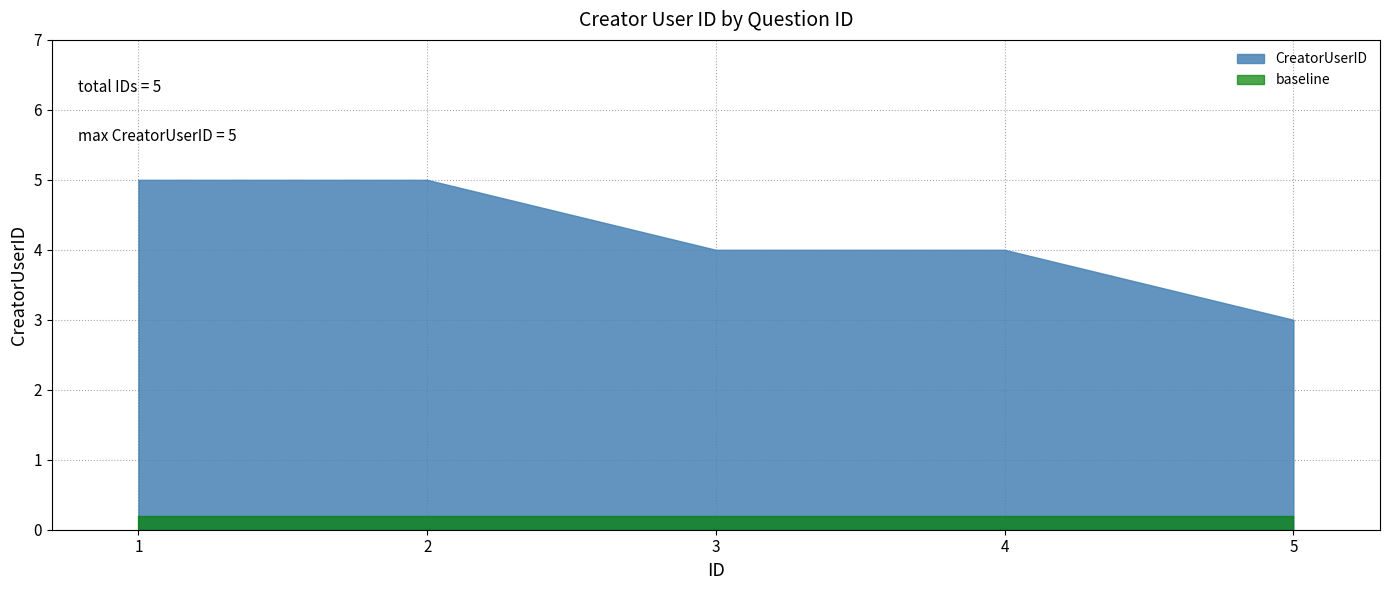

What is the ratio of the value at 5 to the value at 4?

0.8